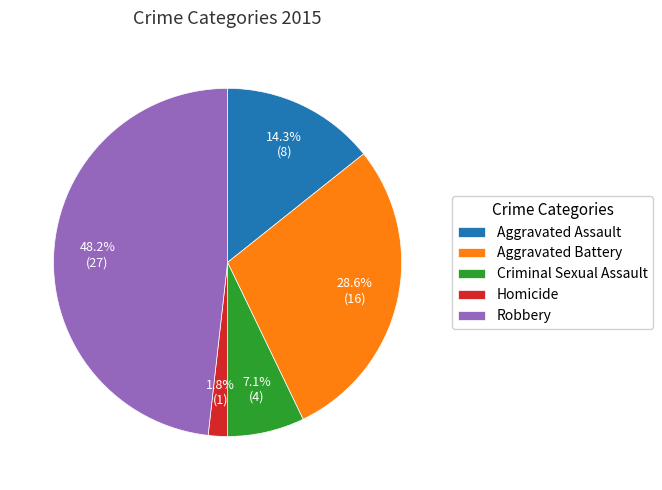

Is it true that Aggravated Battery is 29% of the pie?

True